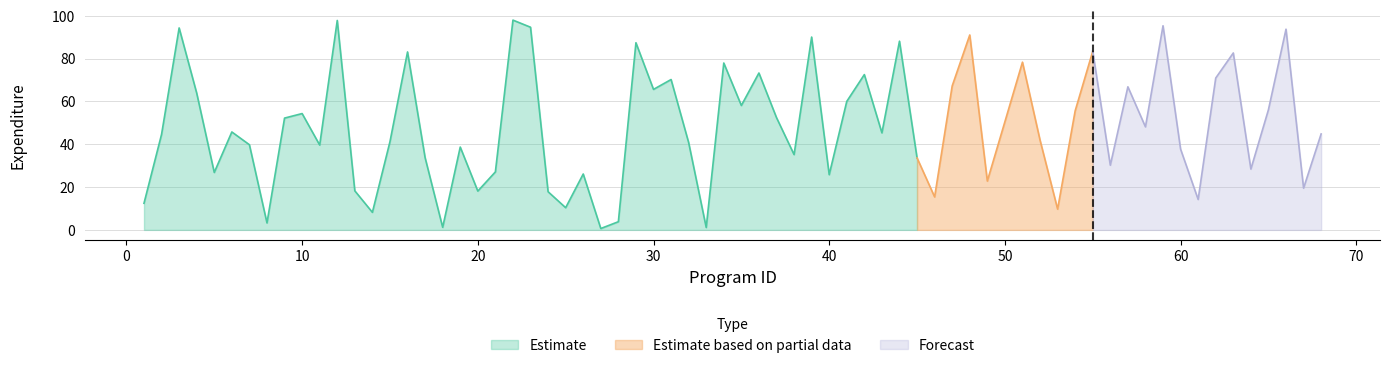

What is the highest value of the Estimate series?

97.9